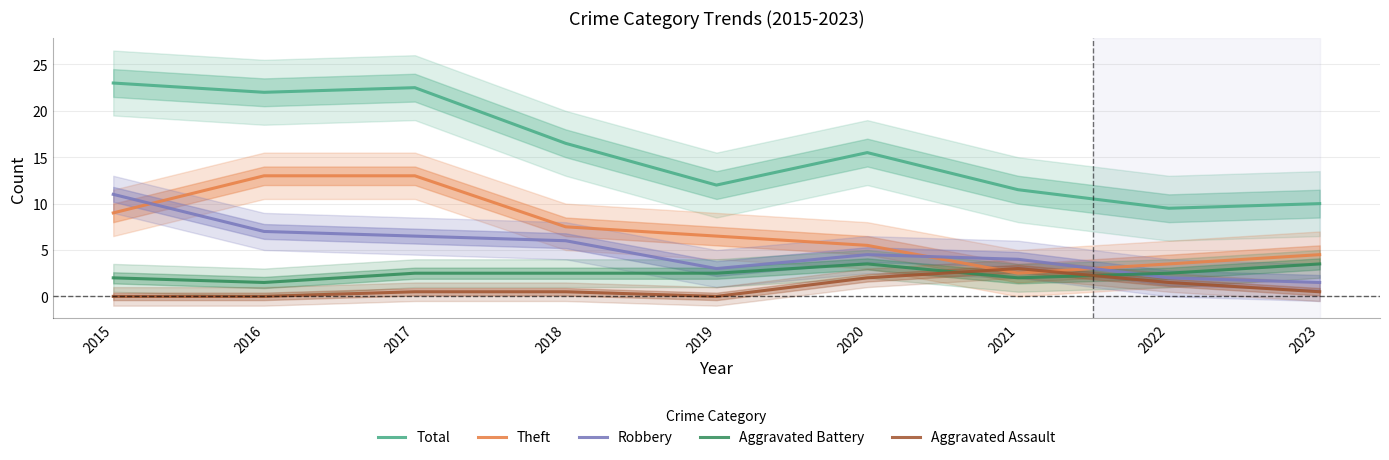

What is the difference between the Aggravated Battery values at 2019 and 2016?

1.0